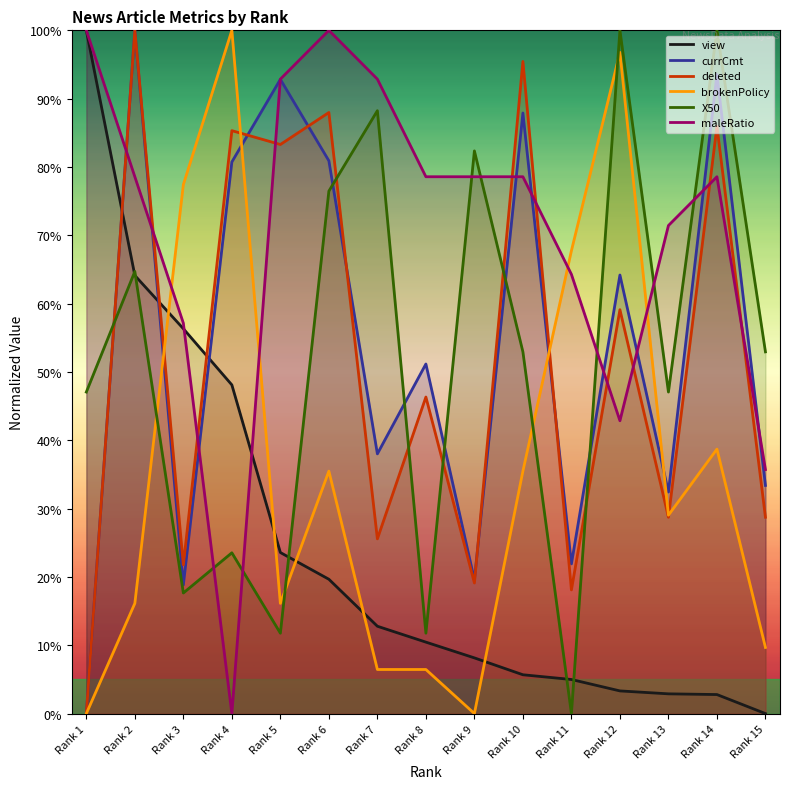

What is the greatest value displayed?

100.0